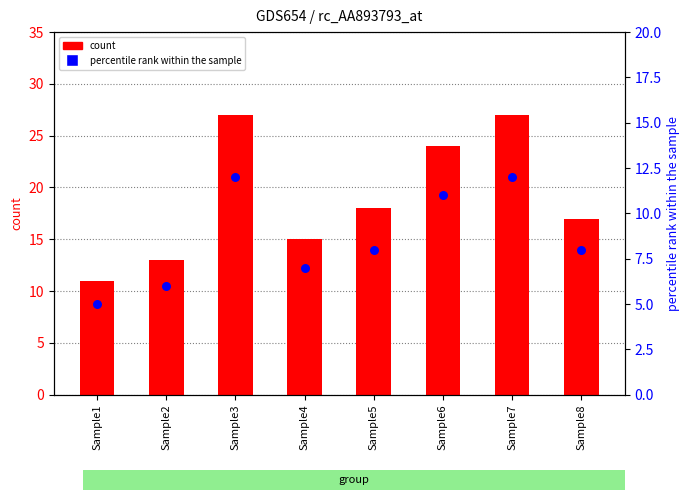

Which series has the largest Y range (max minus min)?

count